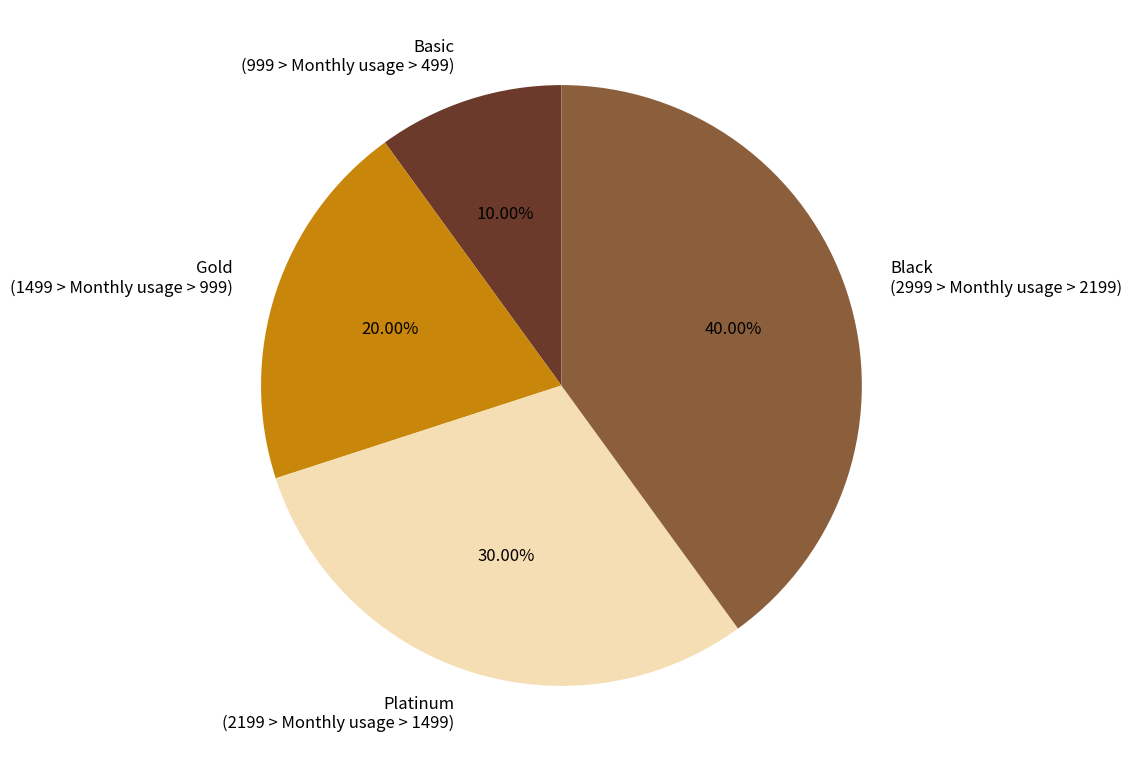

How many slices are in this pie chart?

4